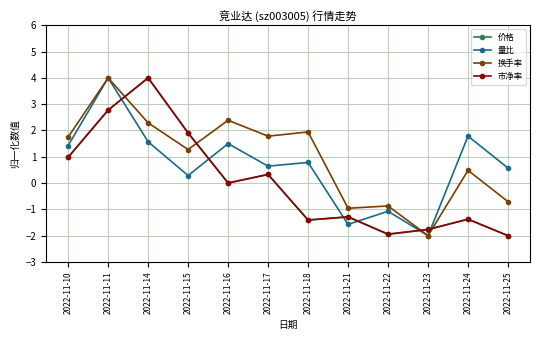

At which label is 市净率 closest to 1?

2022-11-10